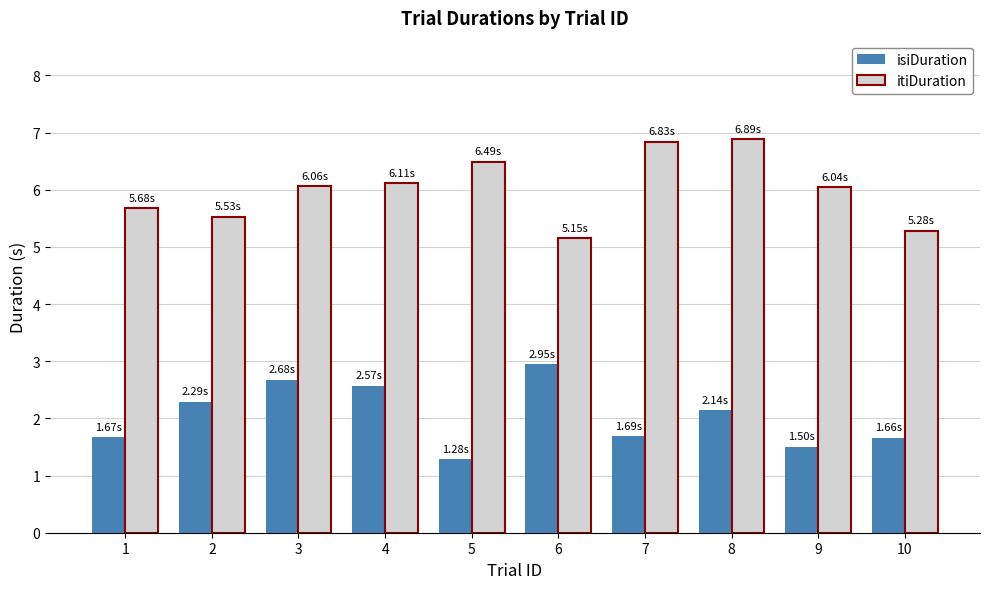

Rank the series at 10 from highest to lowest value.

itiDuration, isiDuration